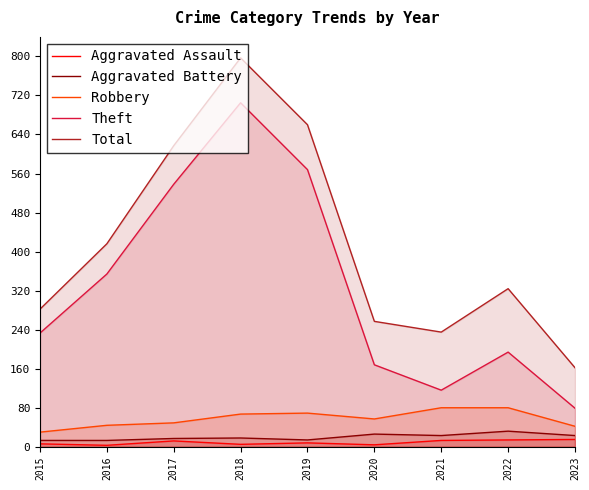

Does the chart have visible grid lines?

No